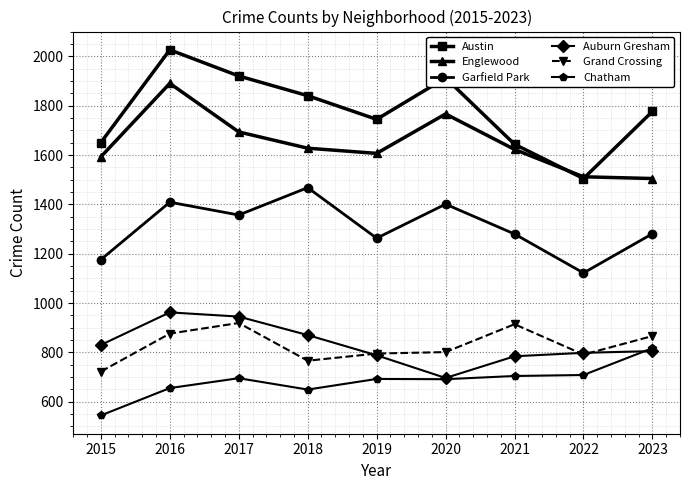

True or false: Chatham and Grand Crossing intersect in this chart.

False